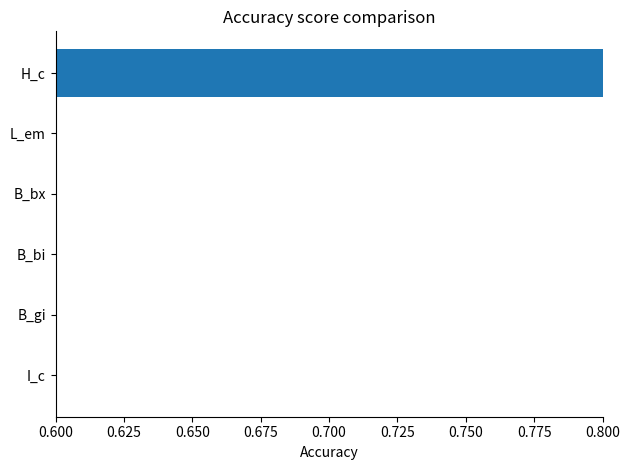

Reading bottom to top, what are all the values shown in this chart?

I_c=0.6	B_gi=0.6	B_bi=0.6	B_bx=0.6	L_em=0.6	H_c=0.8